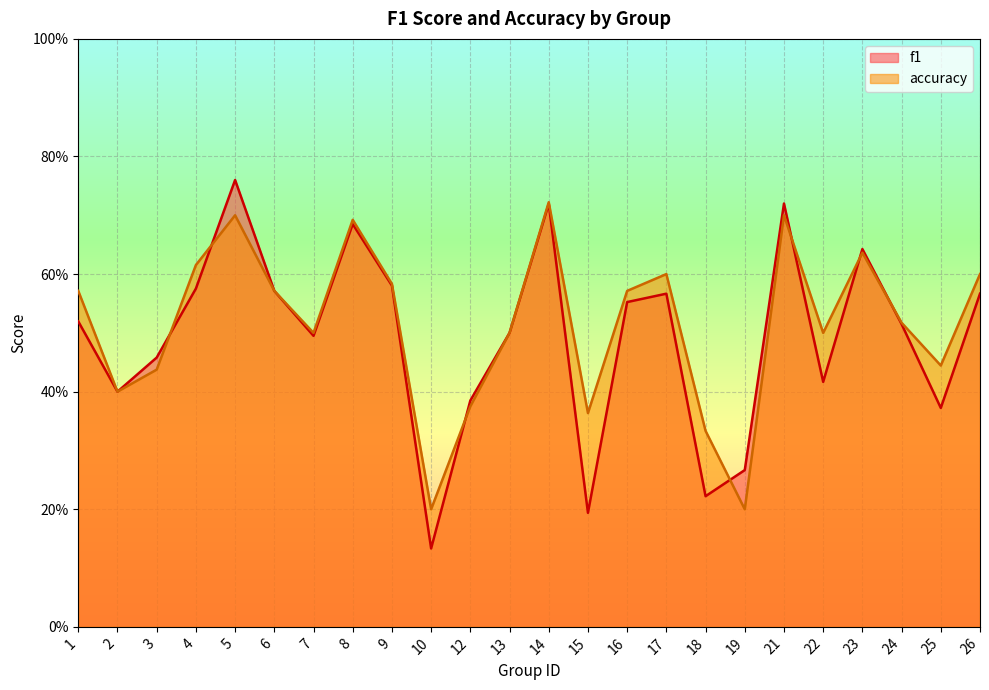

Is it true that f1 equals 0.2 at 22?

False